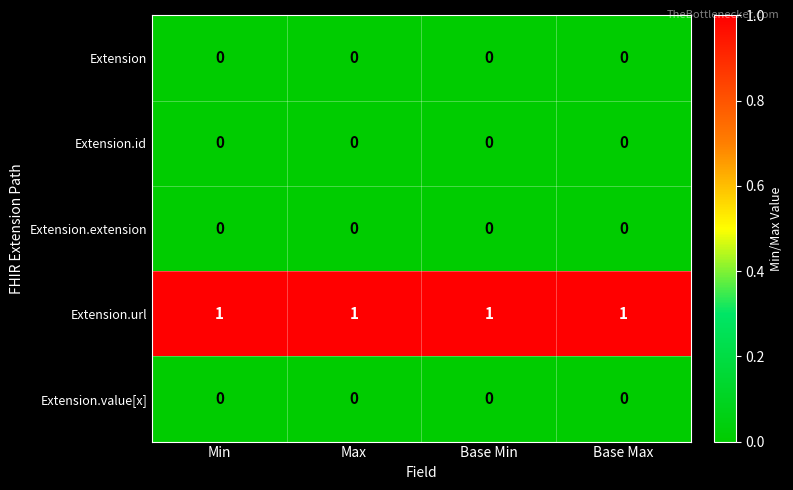

The value of Extension at Base Min is 0. True or false?

True